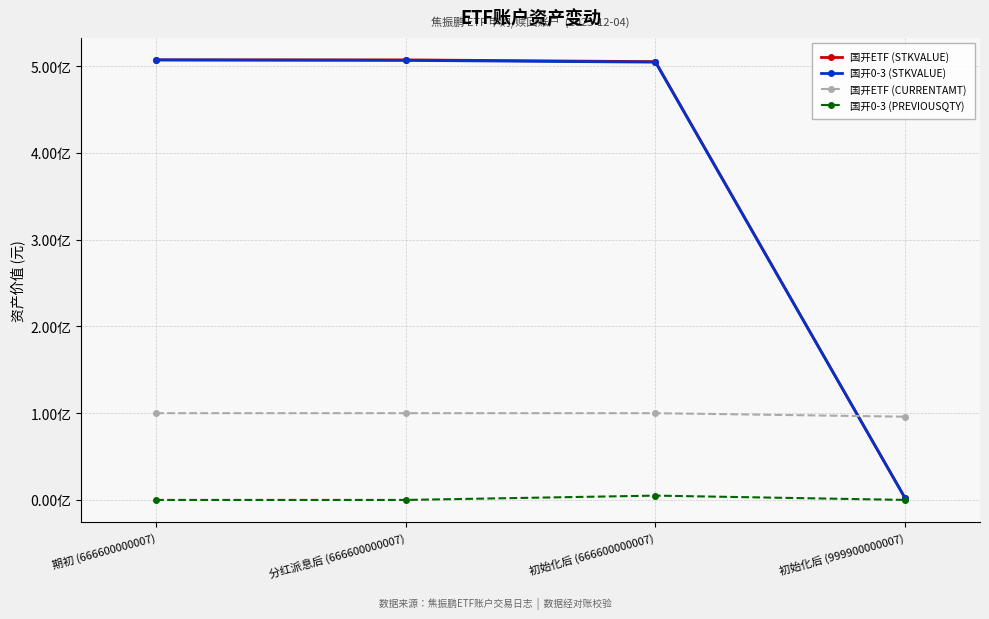

Is it true that 国开ETF (STKVALUE) equals 719018837.5 at 分红派息后 (666600000007)?

False